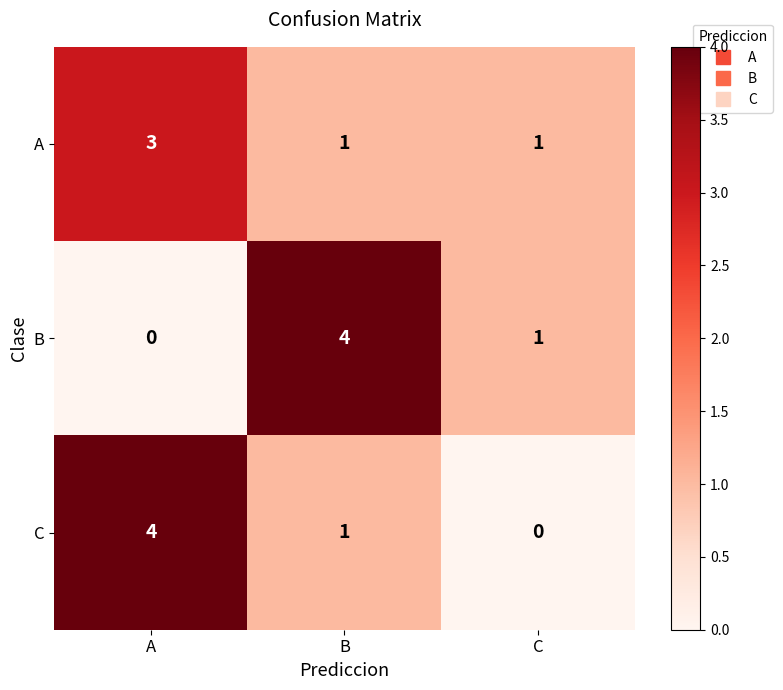

Count the A values in the range 1 to 3.

3